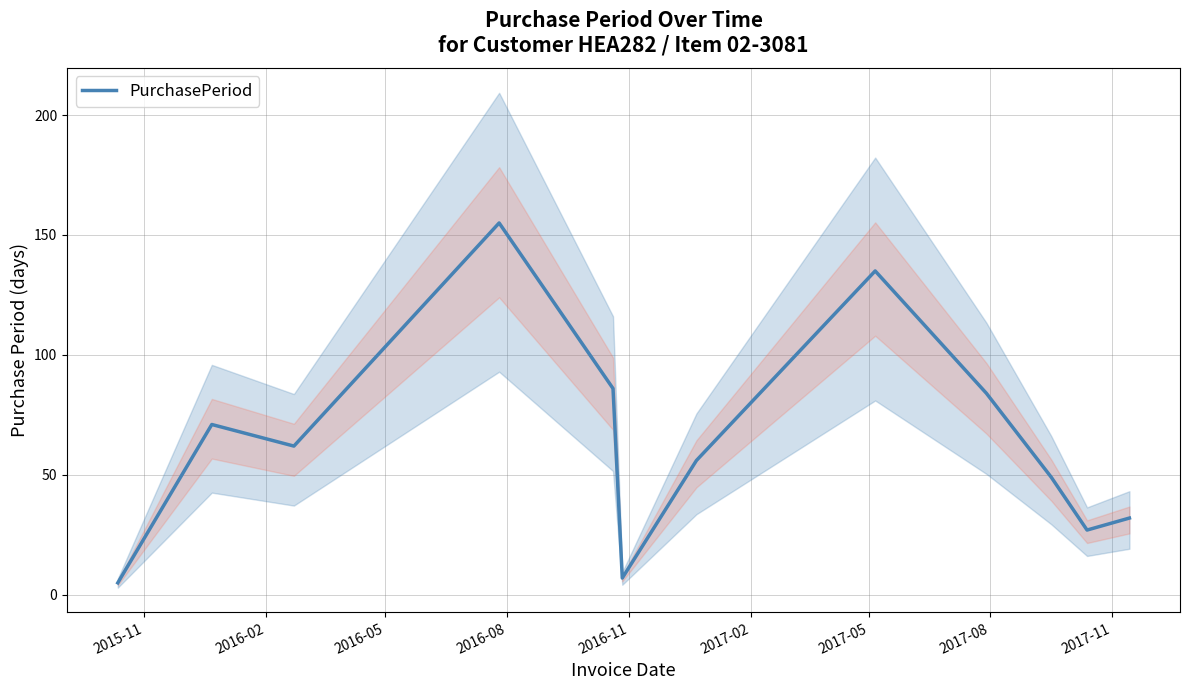

Between 2016-08 and 2017-11, which is larger?

2016-08